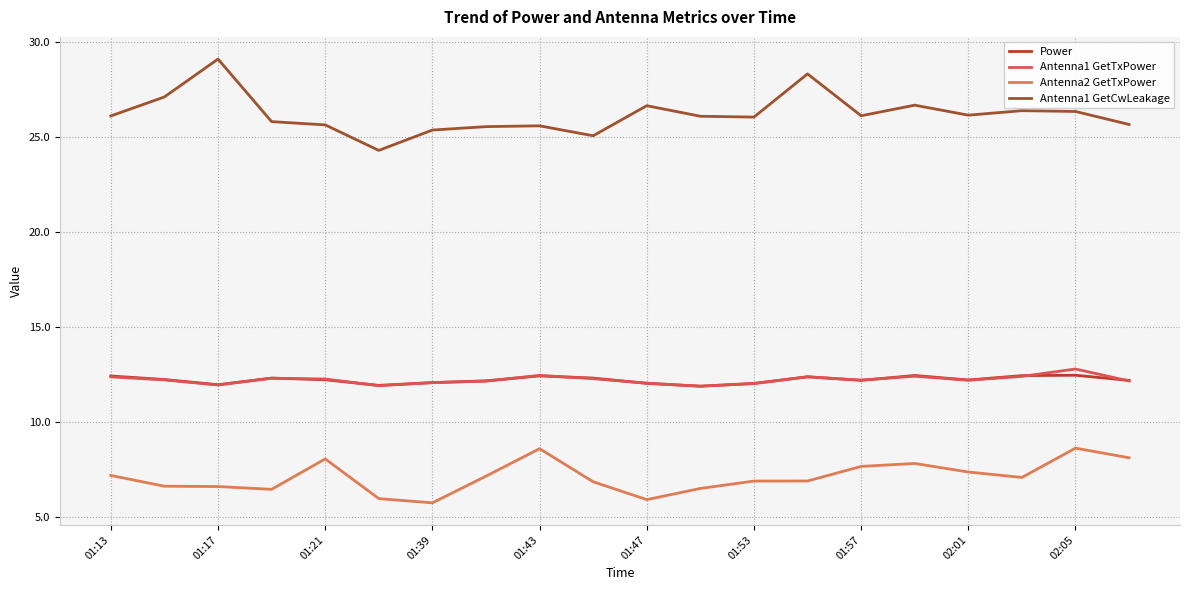

True or false: Antenna1 GetCwLeakage and Antenna2 GetTxPower cross at least once.

False